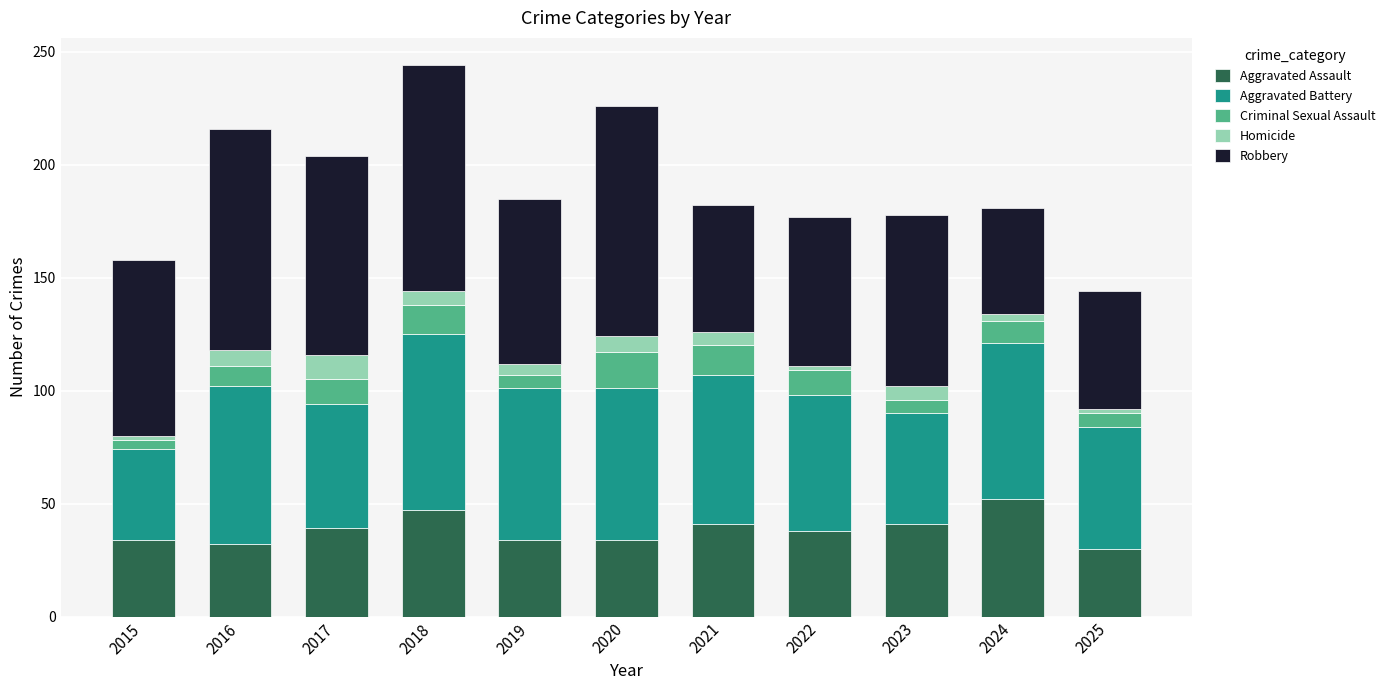

What are all the series names shown in the legend?

Aggravated Assault, Aggravated Battery, Criminal Sexual Assault, Homicide, Robbery